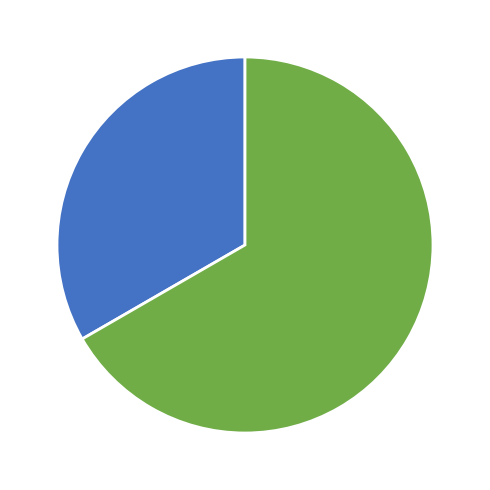

Approximately how many times larger is the value at aaa compared to bbb?

0.5